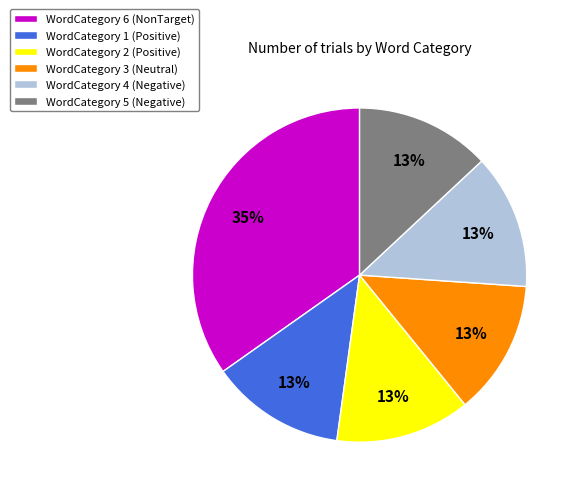

To the nearest percent, what is the difference between the largest and smallest slice percentages?

22%